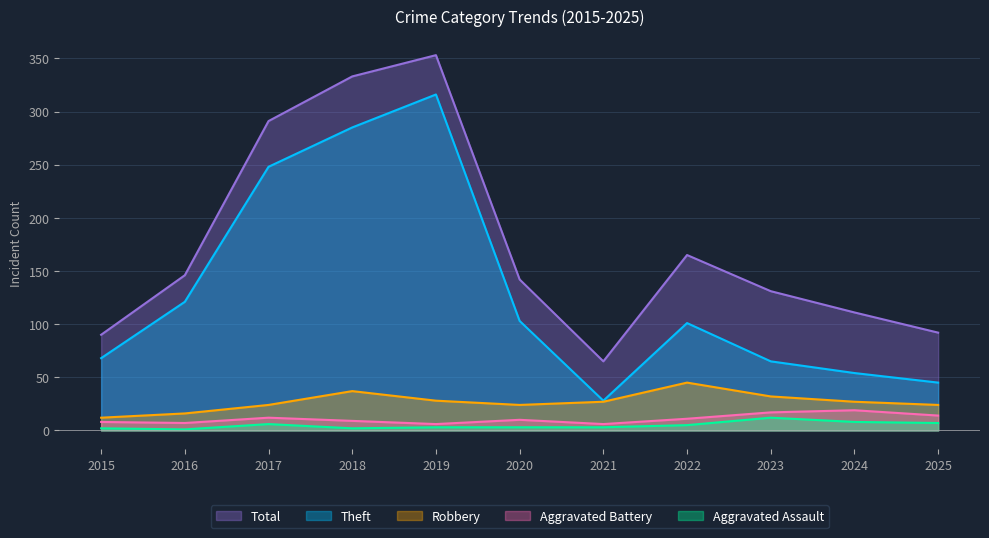

What is the difference between the maximum and minimum values in the Total series?

288